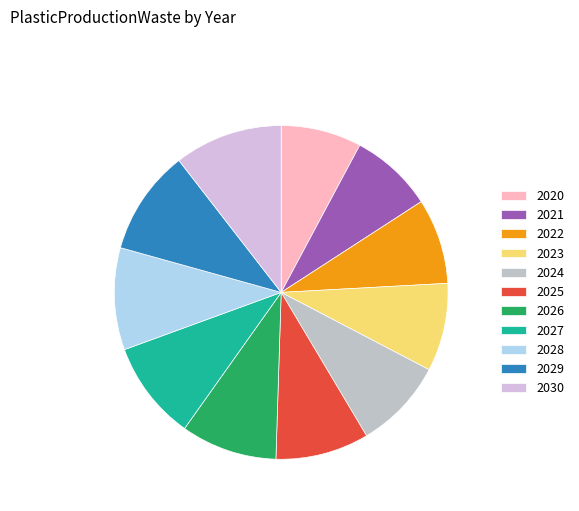

How many slices are in this pie chart?

11